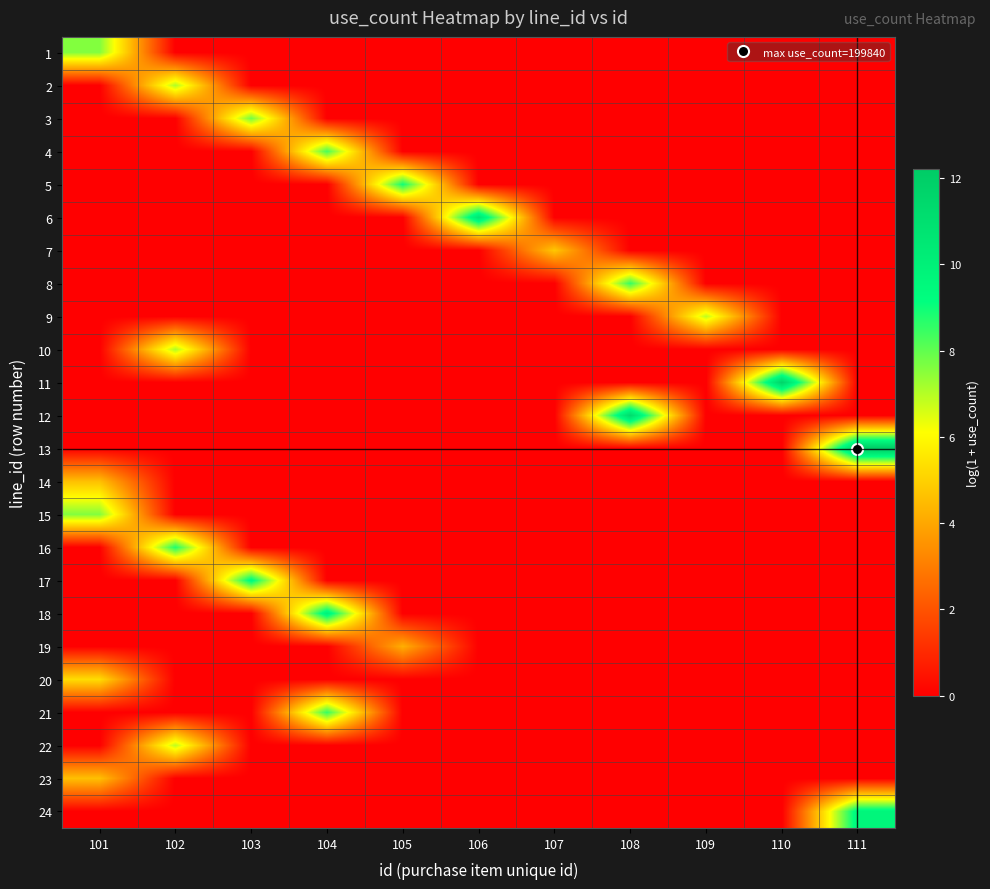

Which label corresponds to the smallest value in the chart?

102